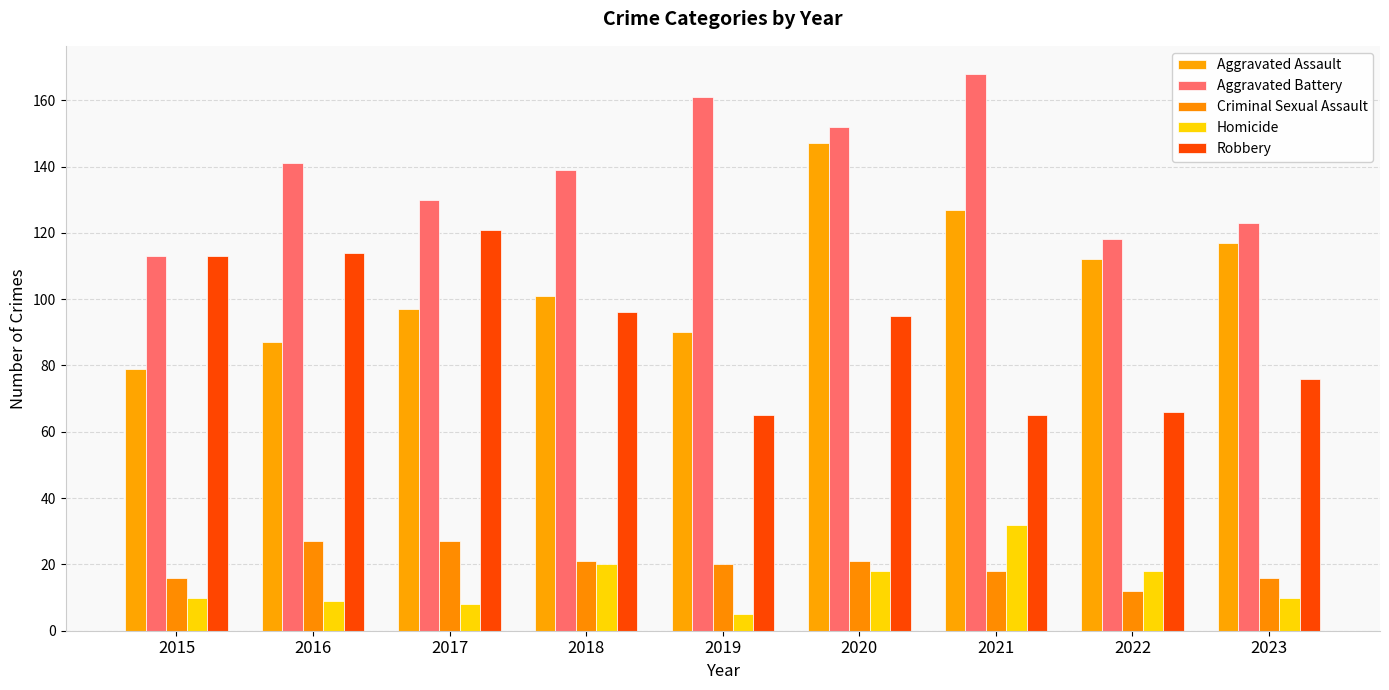

Rank the categories by Aggravated Battery value from highest to lowest.

2021, 2019, 2020, 2016, 2018, 2017, 2023, 2022, 2015